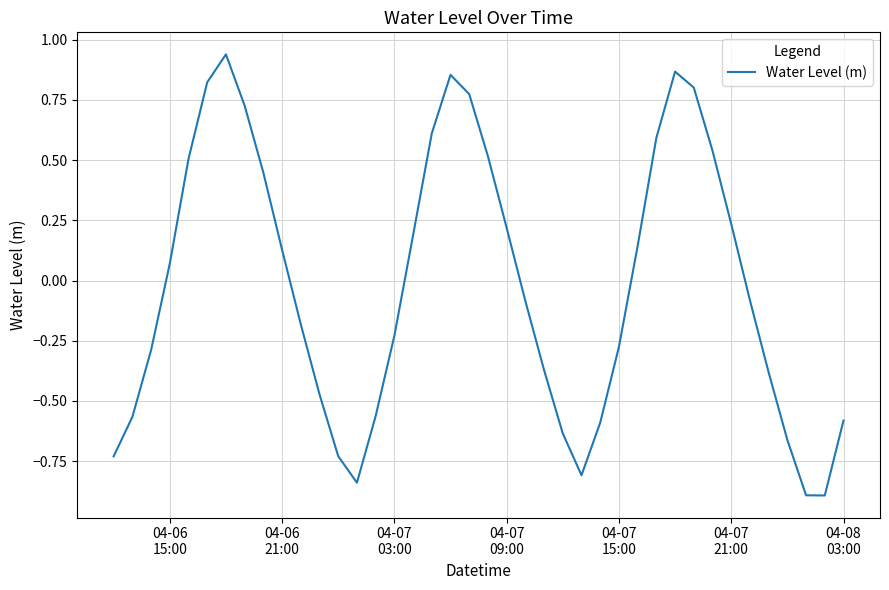

What is the minimum value shown in the chart?

-0.9